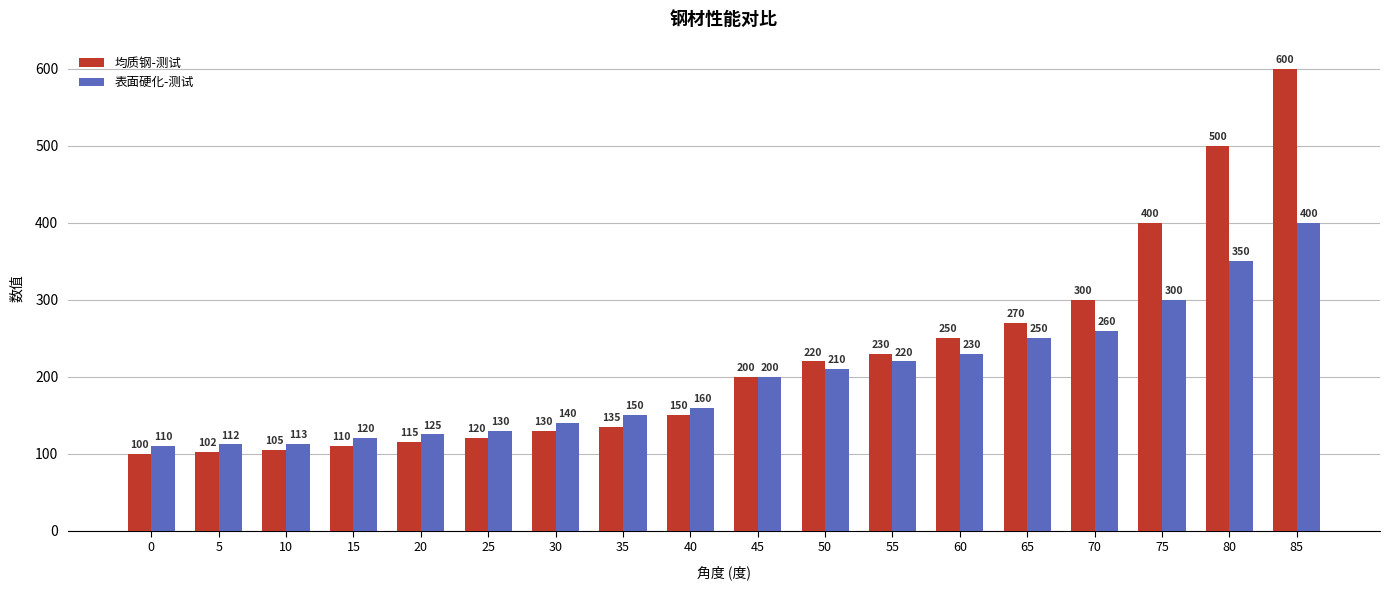

What is the average value of the 表面硬化-测试 series?

199